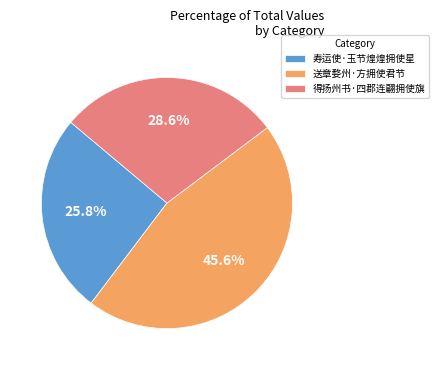

Rank the categories by value from highest to lowest.

送章婺州·方拥使君节, 得扬州书·四郡连翩拥使旗, 寿运使·玉节煌煌拥使星